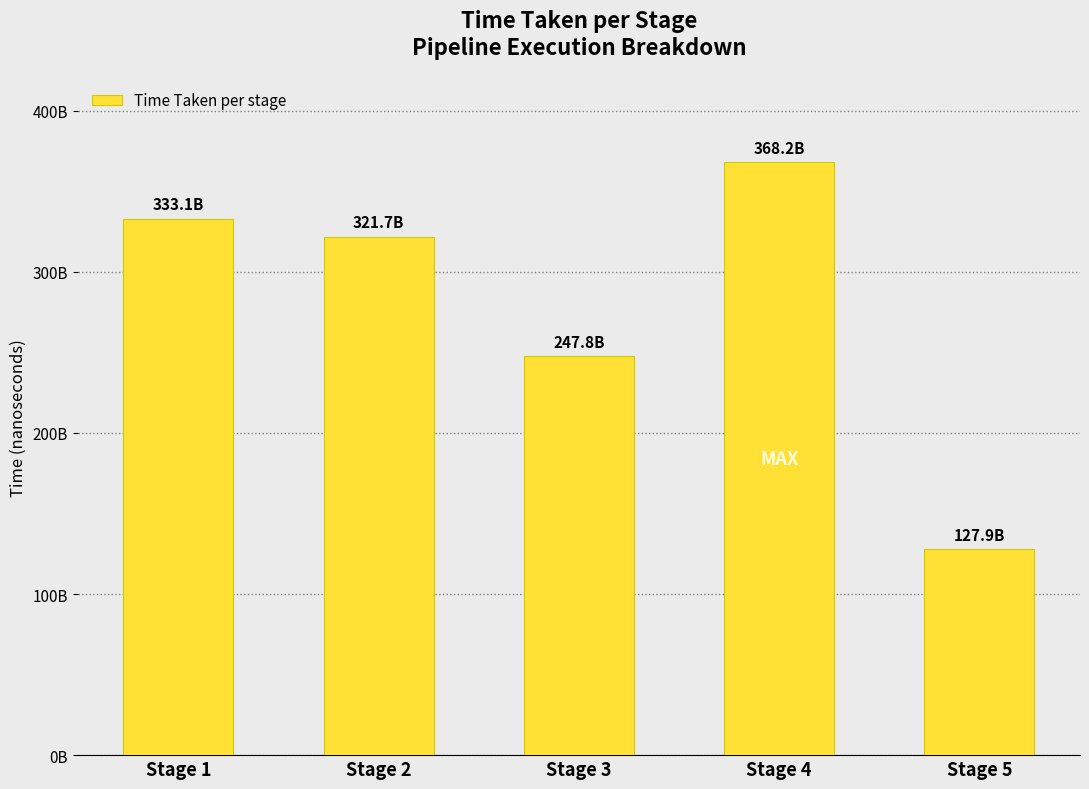

Are the bars horizontal?

No